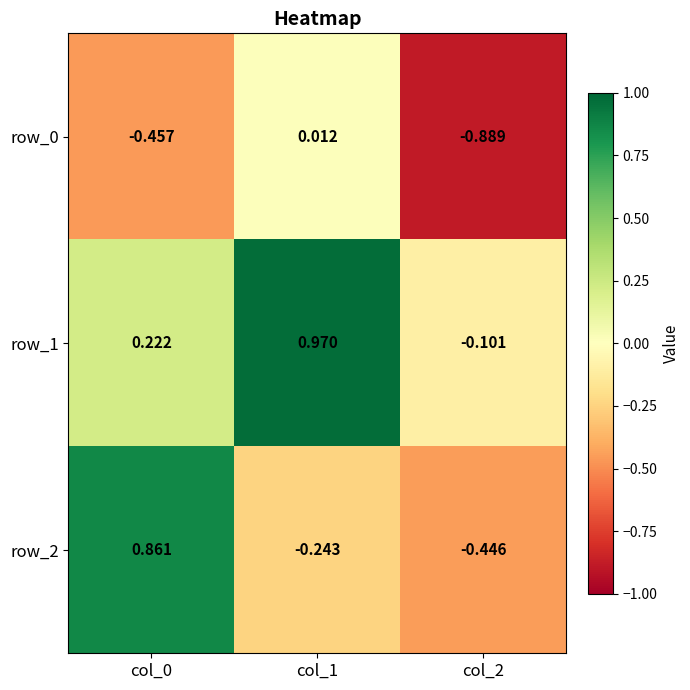

How many positive values does the row_1 series have?

2